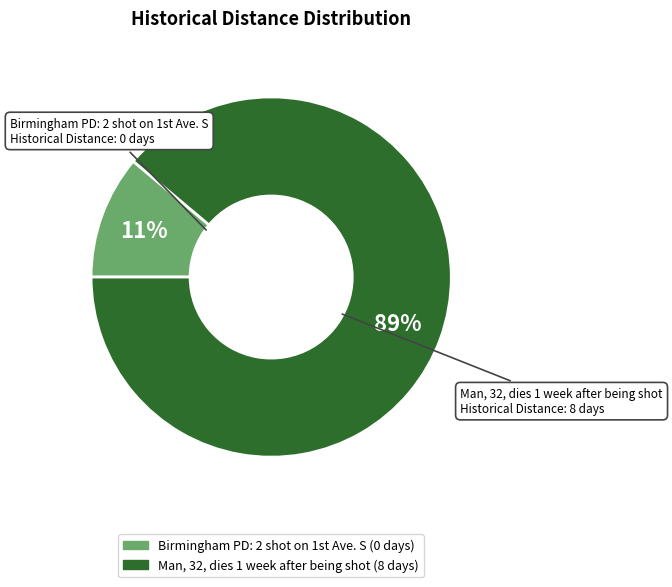

To the nearest percent, what portion does Man, 32, dies 1 week after being shot represent?

89%